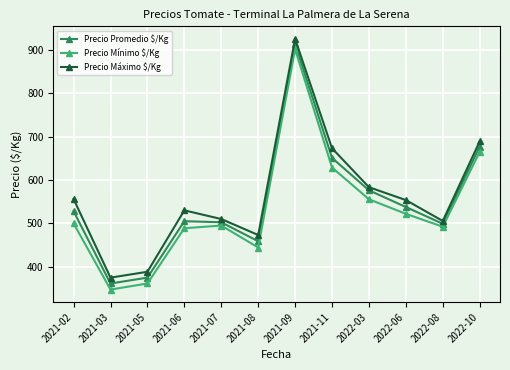

True or false: Precio Máximo $/Kg and Precio Mínimo $/Kg cross at least once.

False